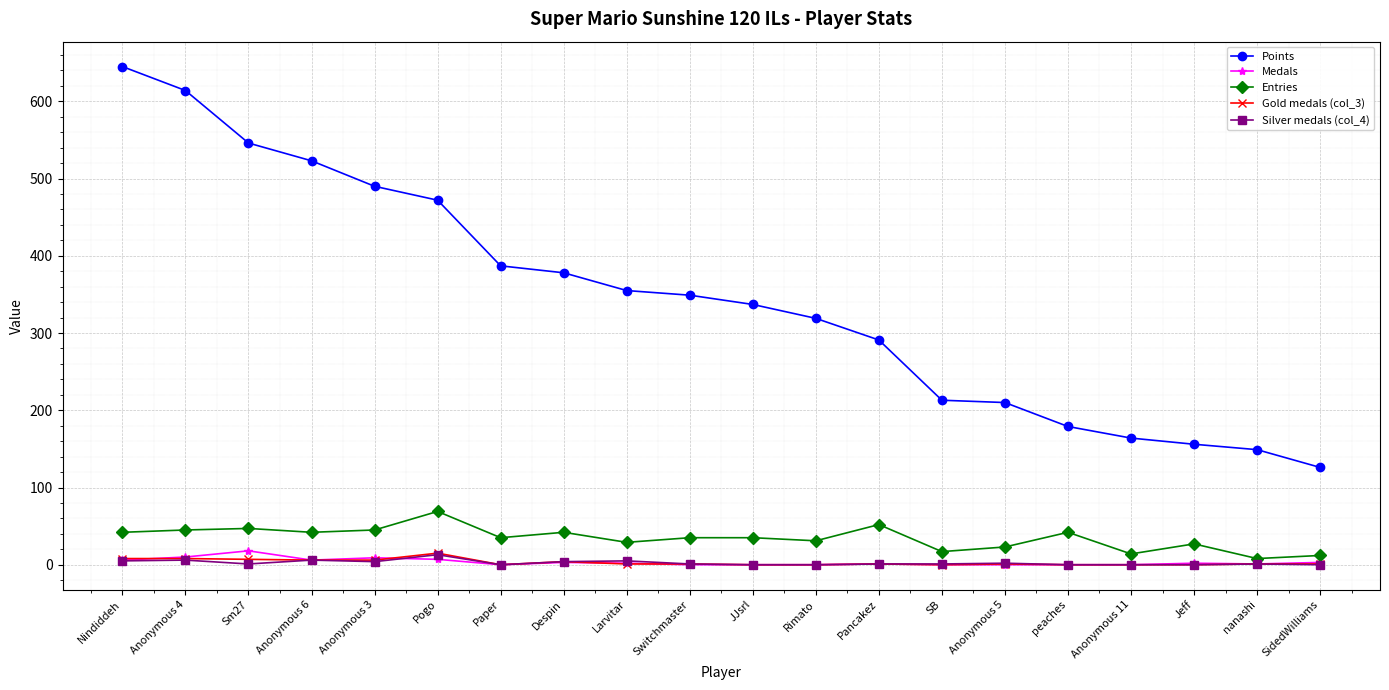

How many lines are shown in the chart?

5